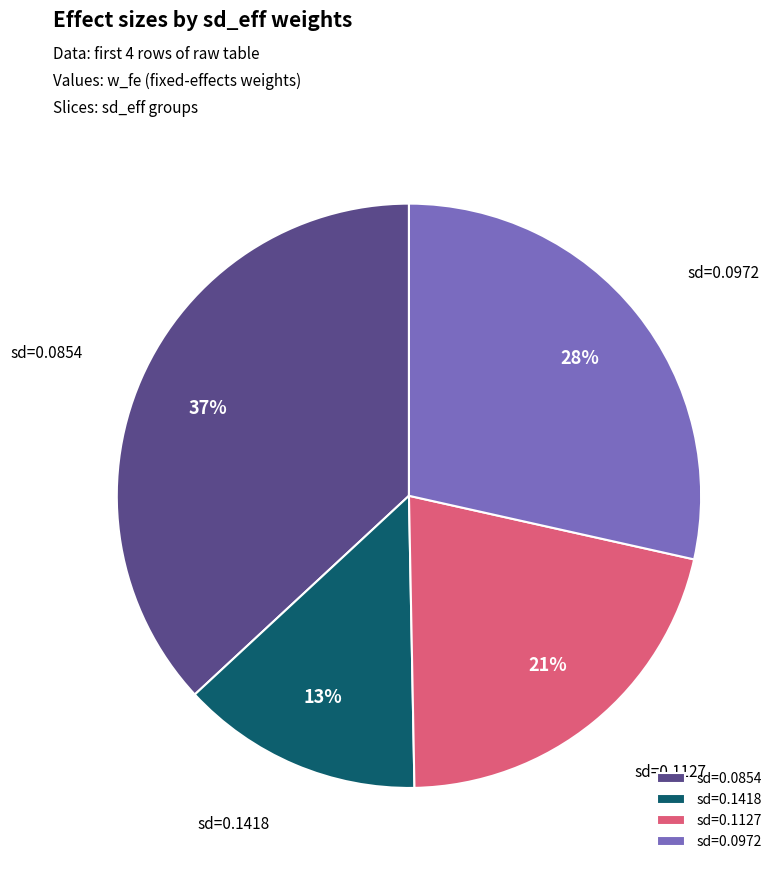

Rank the categories by value from highest to lowest.

sd=0.0854, sd=0.0972, sd=0.1127, sd=0.1418